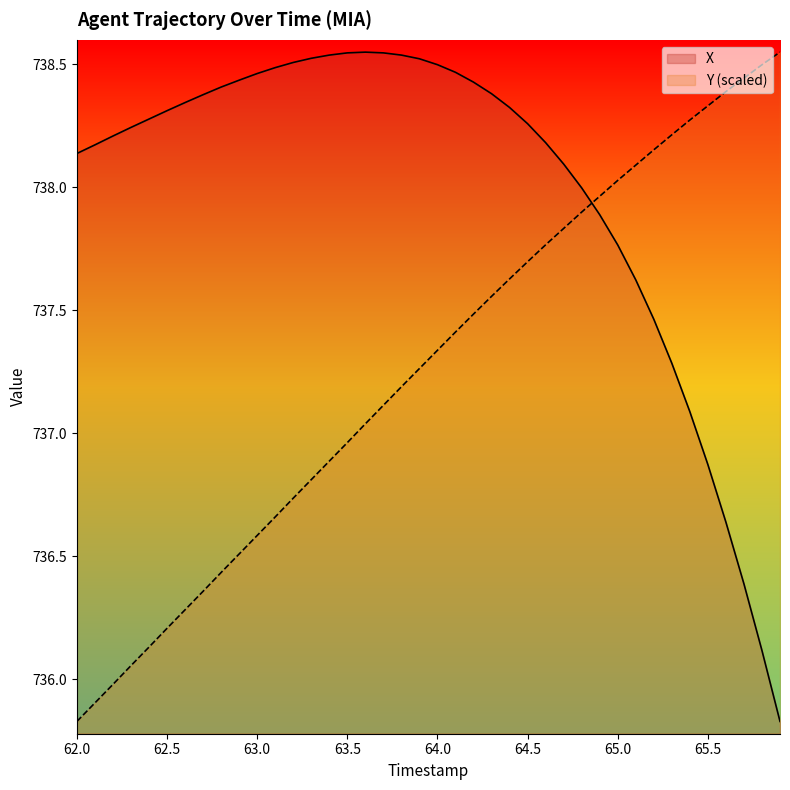

Which series changed the most between 63.5 and 65.0?

Y (scaled)